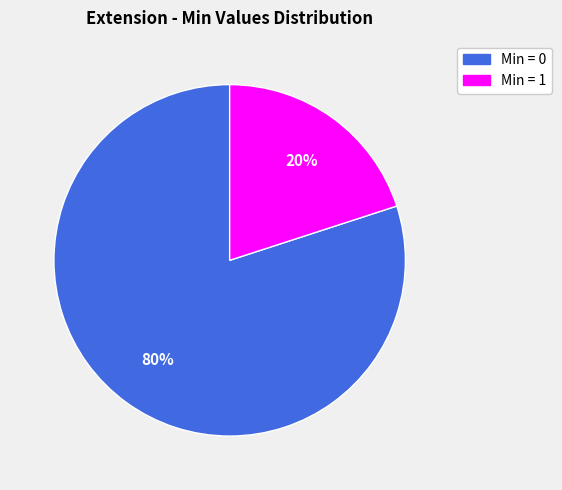

To the nearest percent, what is the average slice percentage?

50%